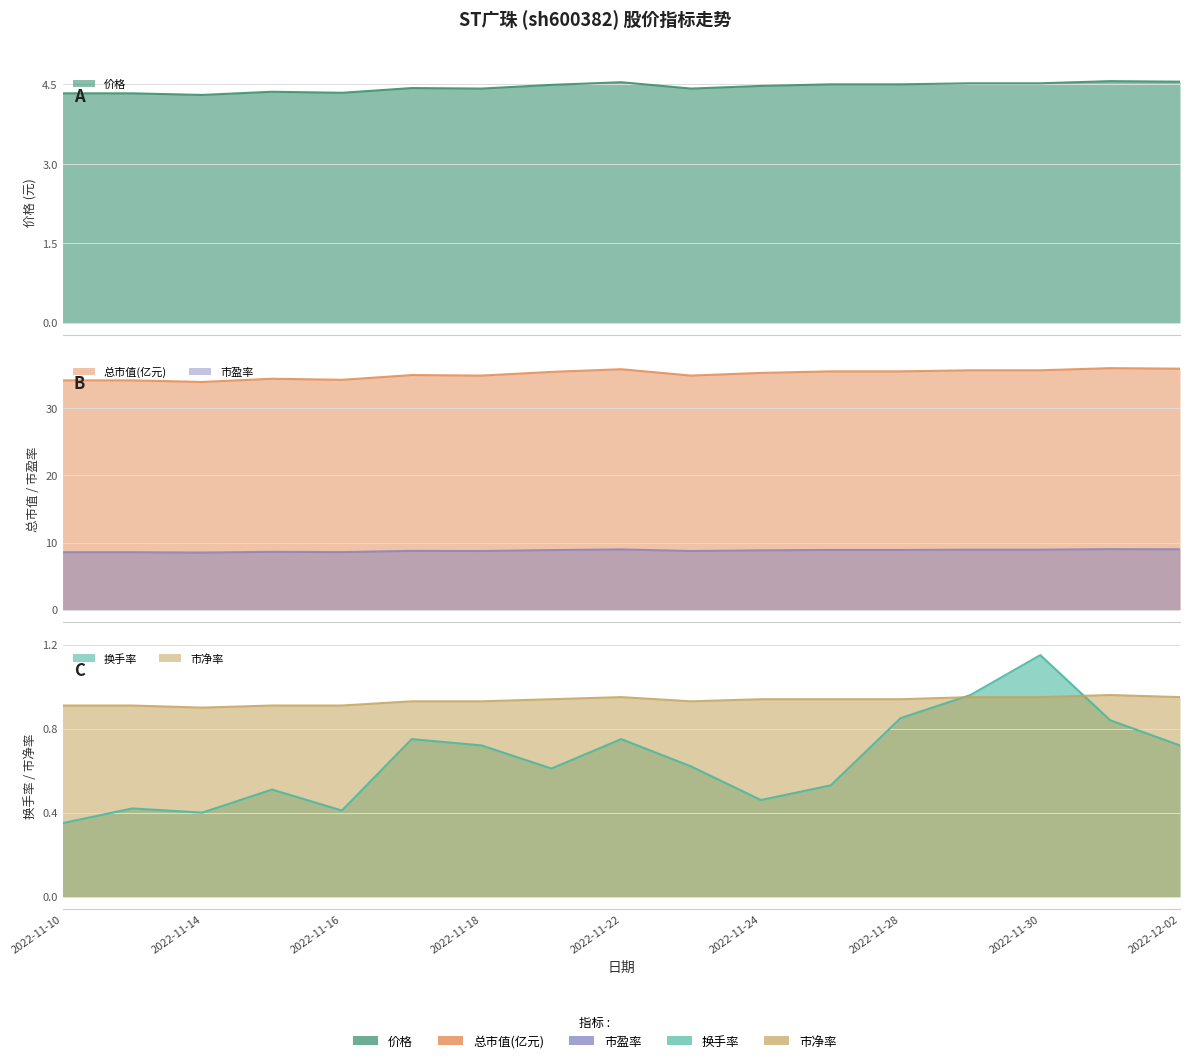

True or false: 价格 and 换手率 cross at least once.

False